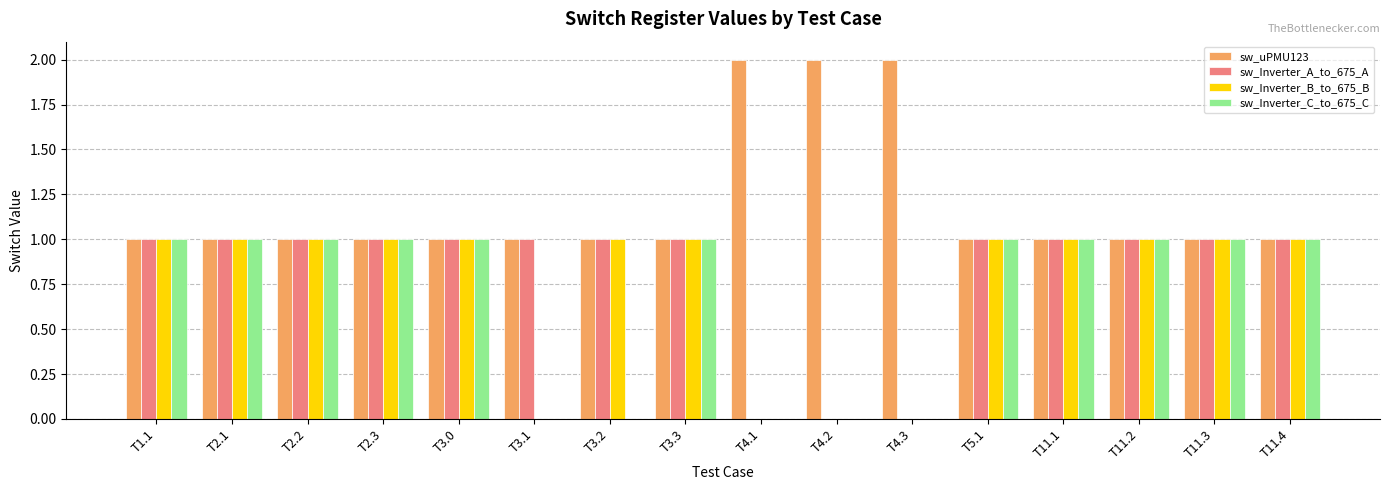

Read the sw_uPMU123 value at T3.0.

1